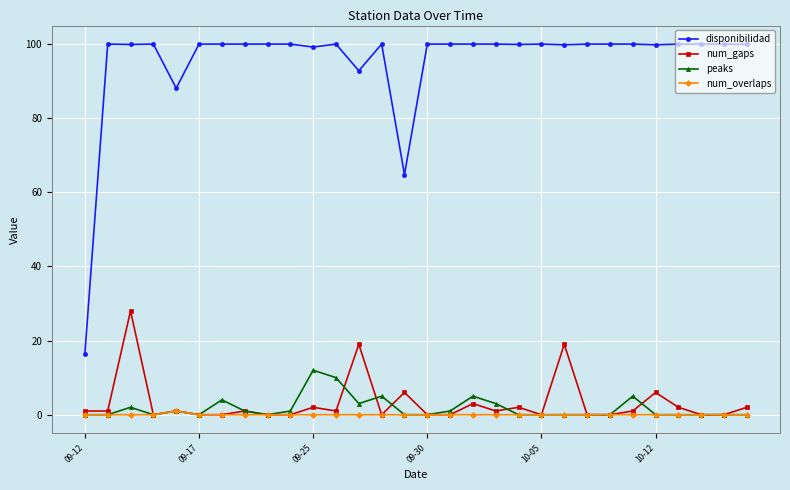

Which series has the largest range (max minus min)?

disponibilidad